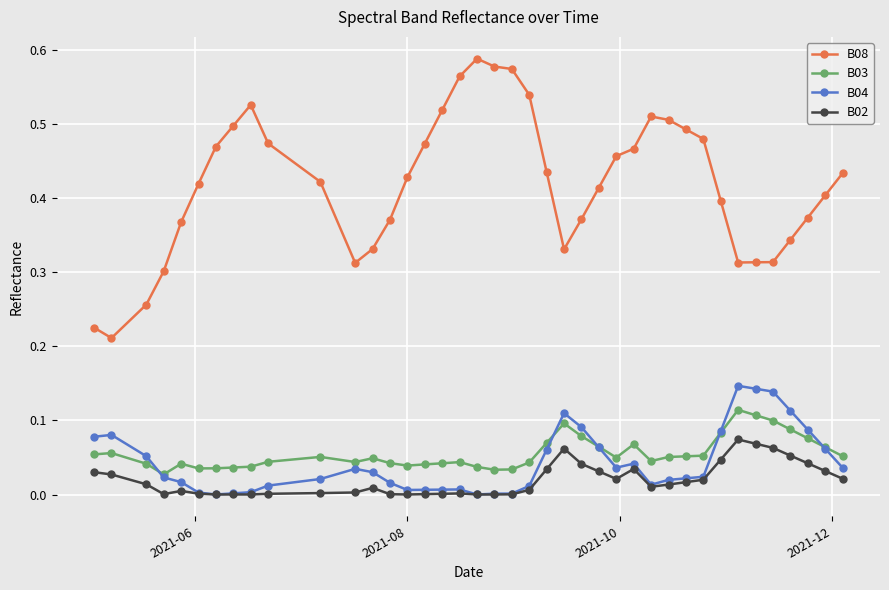

True or false: B08 has more than 0 interior local peaks.

True